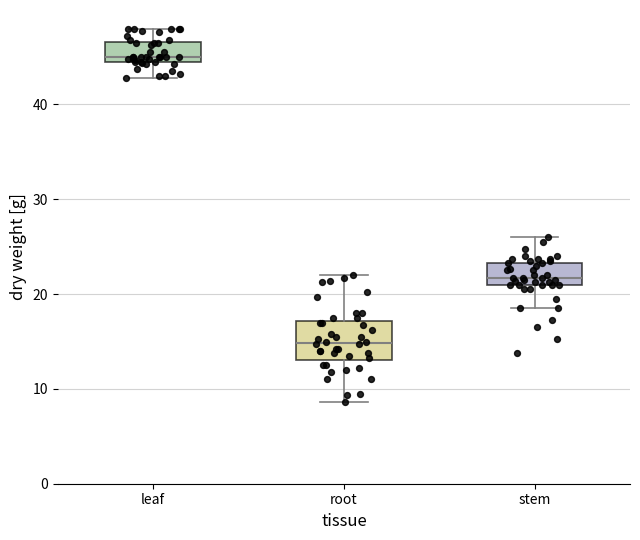

Where is the upper edge of the box for leaf on the y-axis? The values are not printed on the chart, so give them approximately, as read against the axis.

47